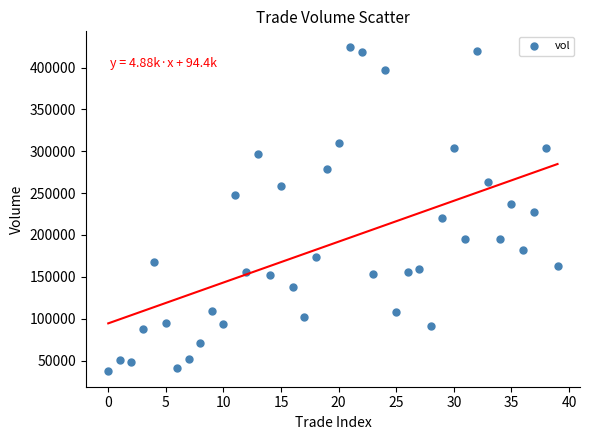

What is the range of Y values (max minus min)?

385880